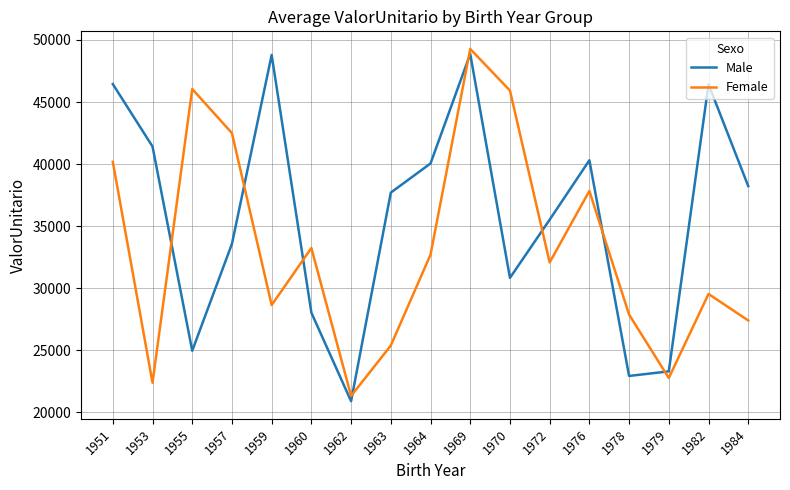

What is the total value across all series at 1972?

67582.4